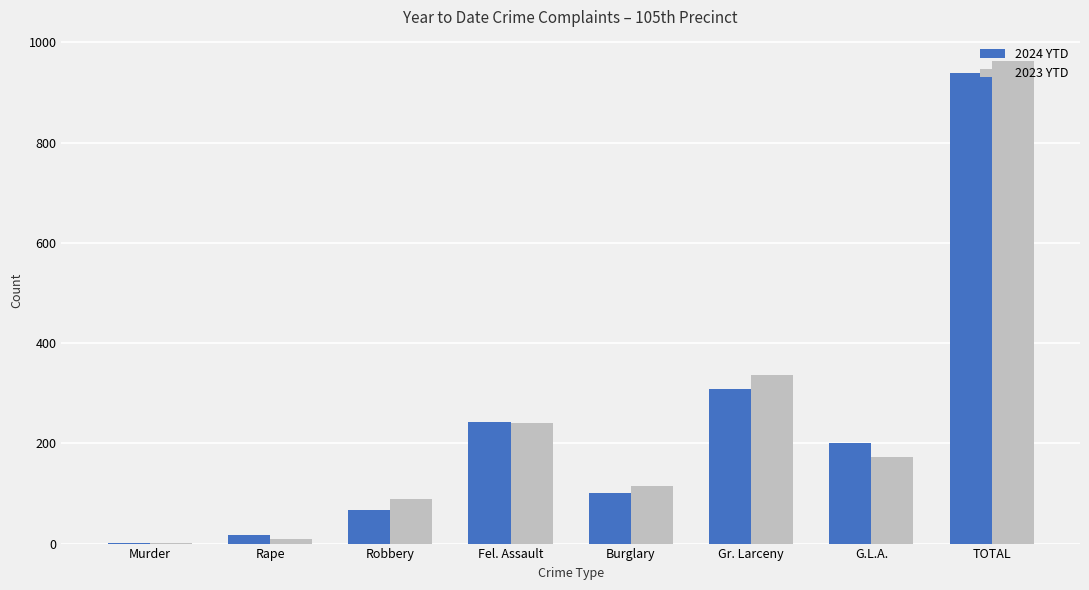

At which category is the sum across all series the highest?

TOTAL